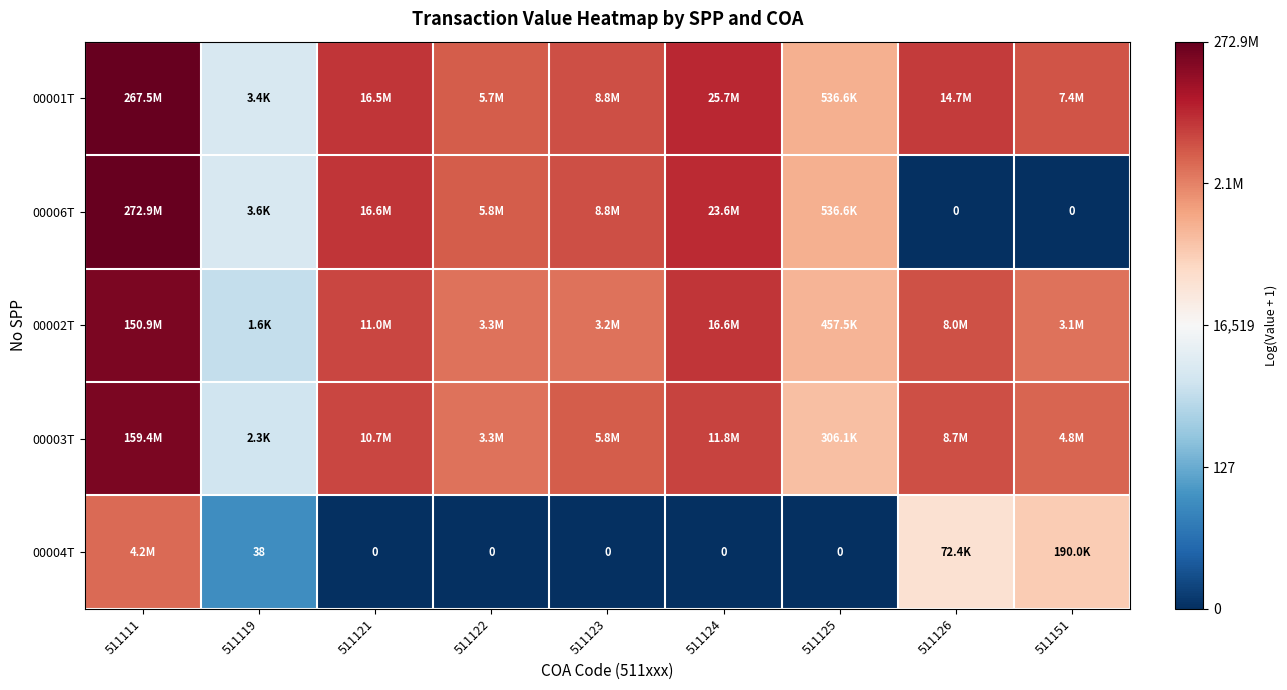

Is the value of 00004T at 511121 greater than the value of 00003T at 511123?

No